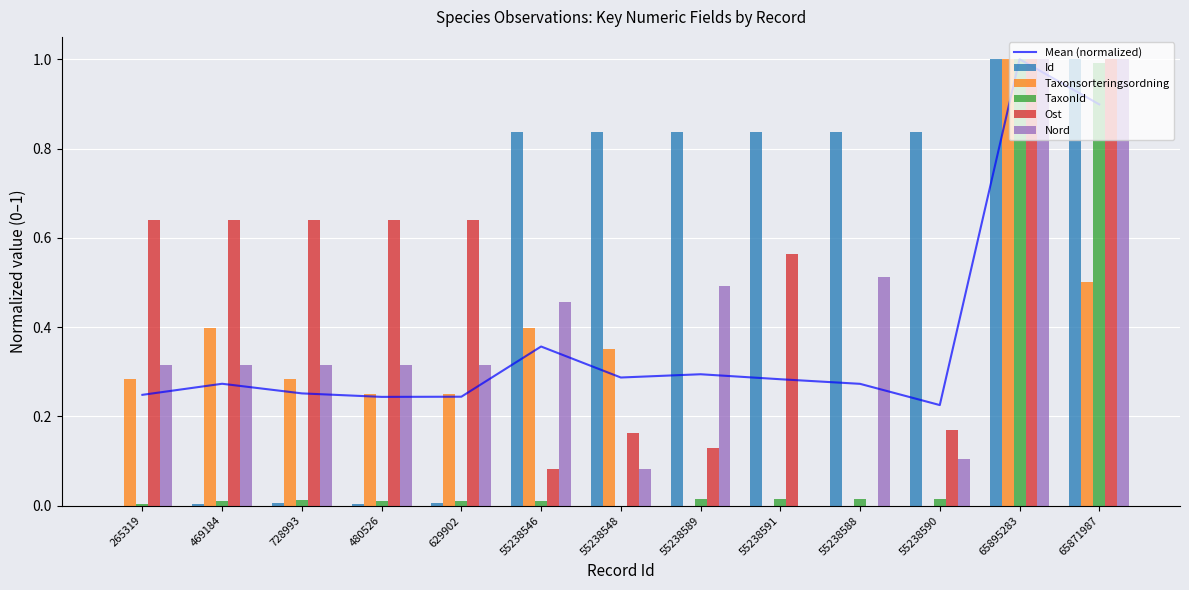

What is the maximum value shown in the chart?

1.0